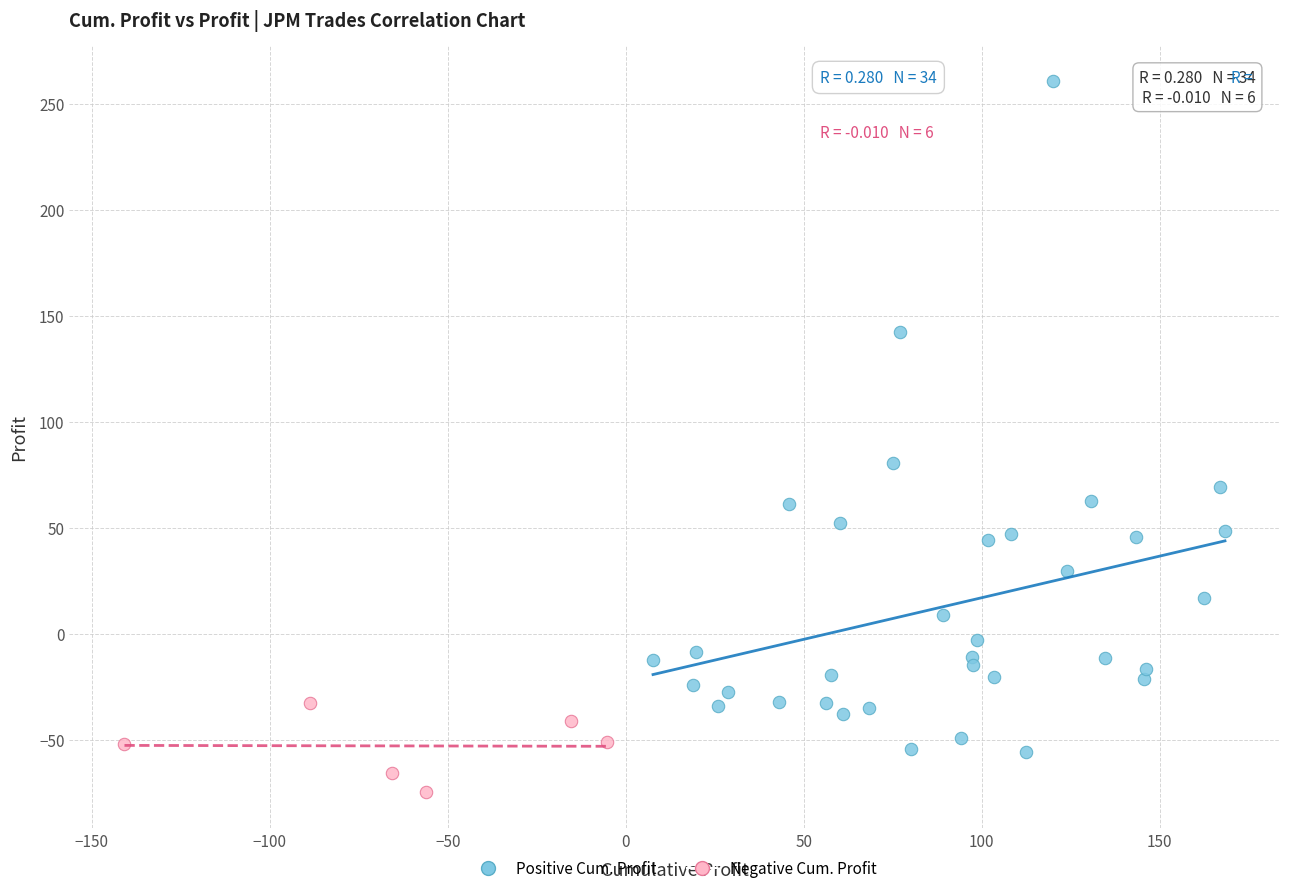

Which series contains the highest Y value?

Positive Cum. Profit